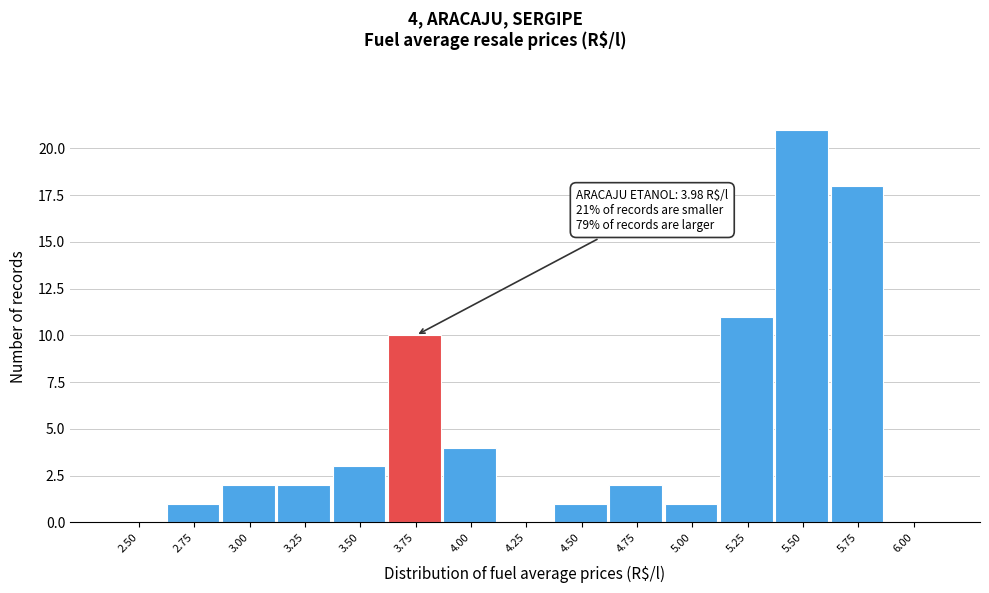

Reading left to right, extract all data points from this chart.

2.50=0	2.75=1	3.00=2	3.25=2	3.50=3	3.75=10	4.00=4	4.25=0	4.50=1	4.75=2	5.00=1	5.25=11	5.50=21	5.75=18	6.00=0